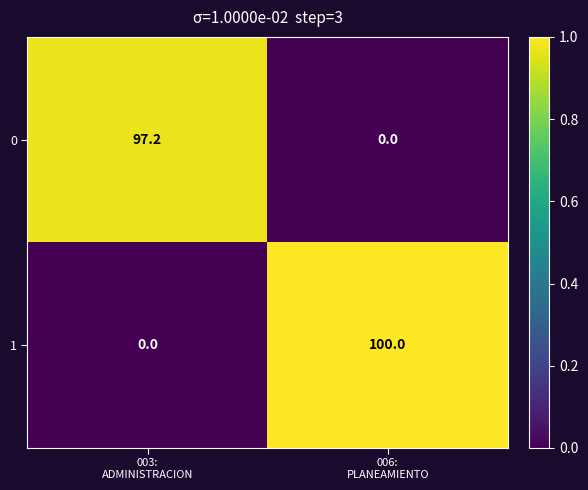

Reading left to right, what are all the values shown in this chart?

0: 97.2	0.0
1: 0.0	100.0